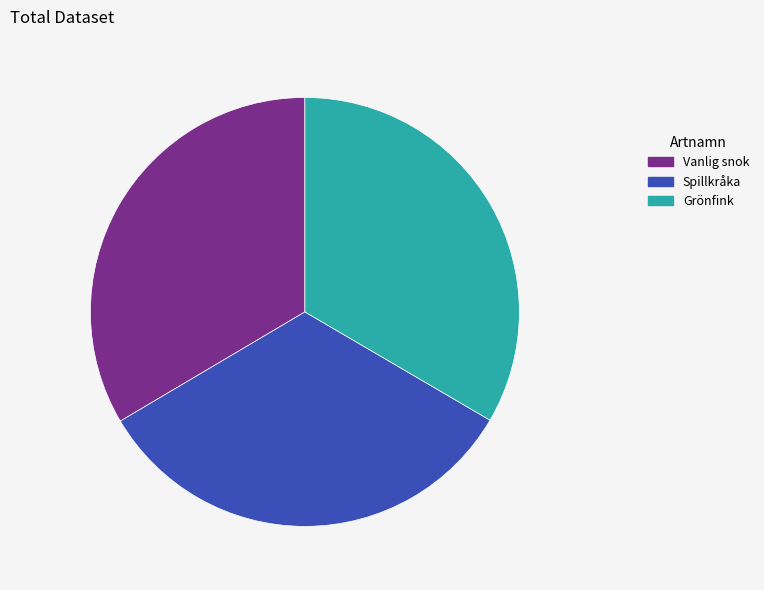

Approximately how many times larger is the value at Grönfink compared to Vanlig snok?

1.0